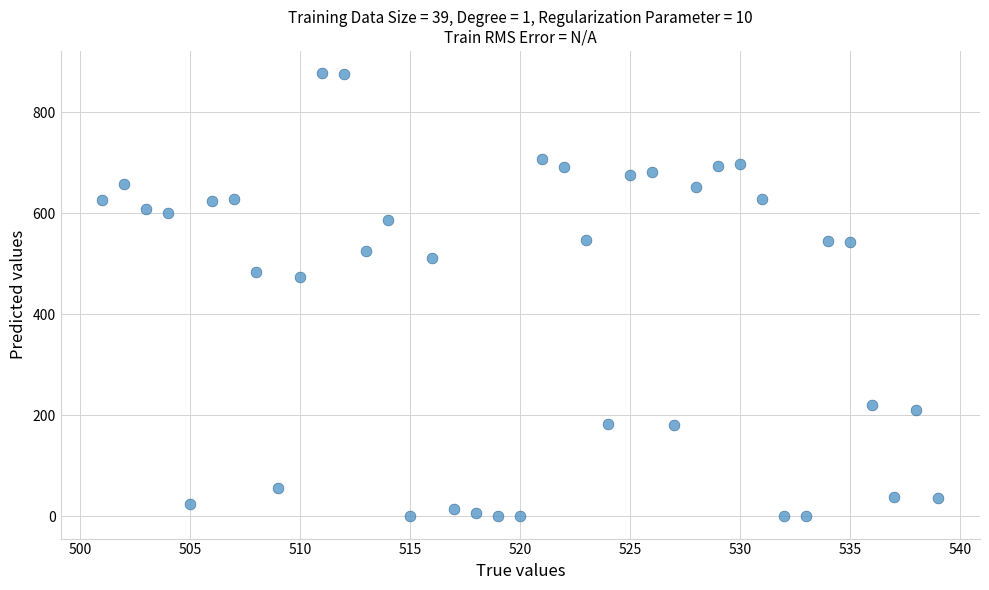

What Y value in the scatter plot is closest to 438?

473